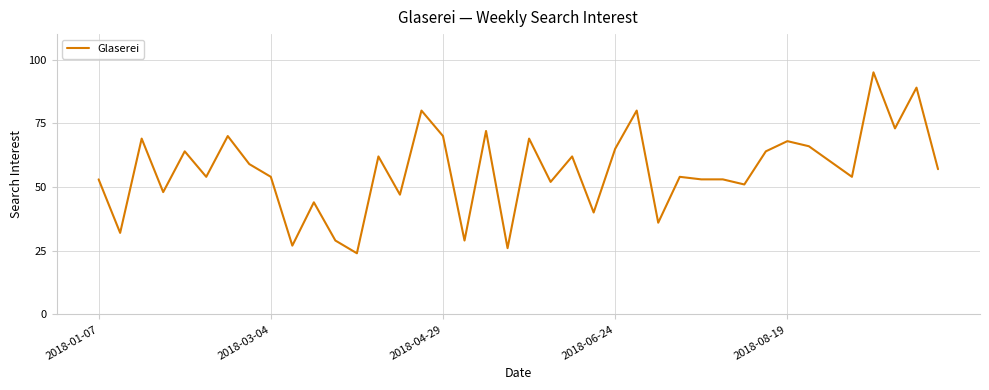

What is the maximum value shown in the chart?

95